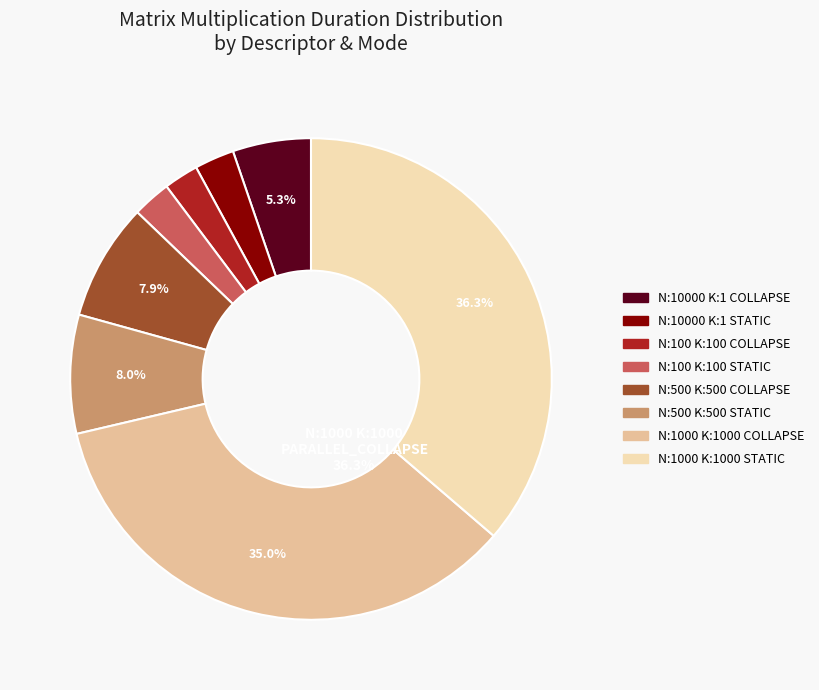

Rank the categories by value from lowest to highest.

N:100_M:100_K:100_
PARALLEL_COLLAPSE, N:100_M:100_K:100_
PARALLEL_STATIC, N:10000_M:10000_K:1_
PARALLEL_STATIC, N:10000_M:10000_K:1_
PARALLEL_COLLAPSE, N:500_M:500_K:500_
PARALLEL_COLLAPSE, N:500_M:500_K:500_
PARALLEL_STATIC, N:1000_M:1000_K:1000_
PARALLEL_COLLAPSE, N:1000_M:1000_K:1000_
PARALLEL_STATIC